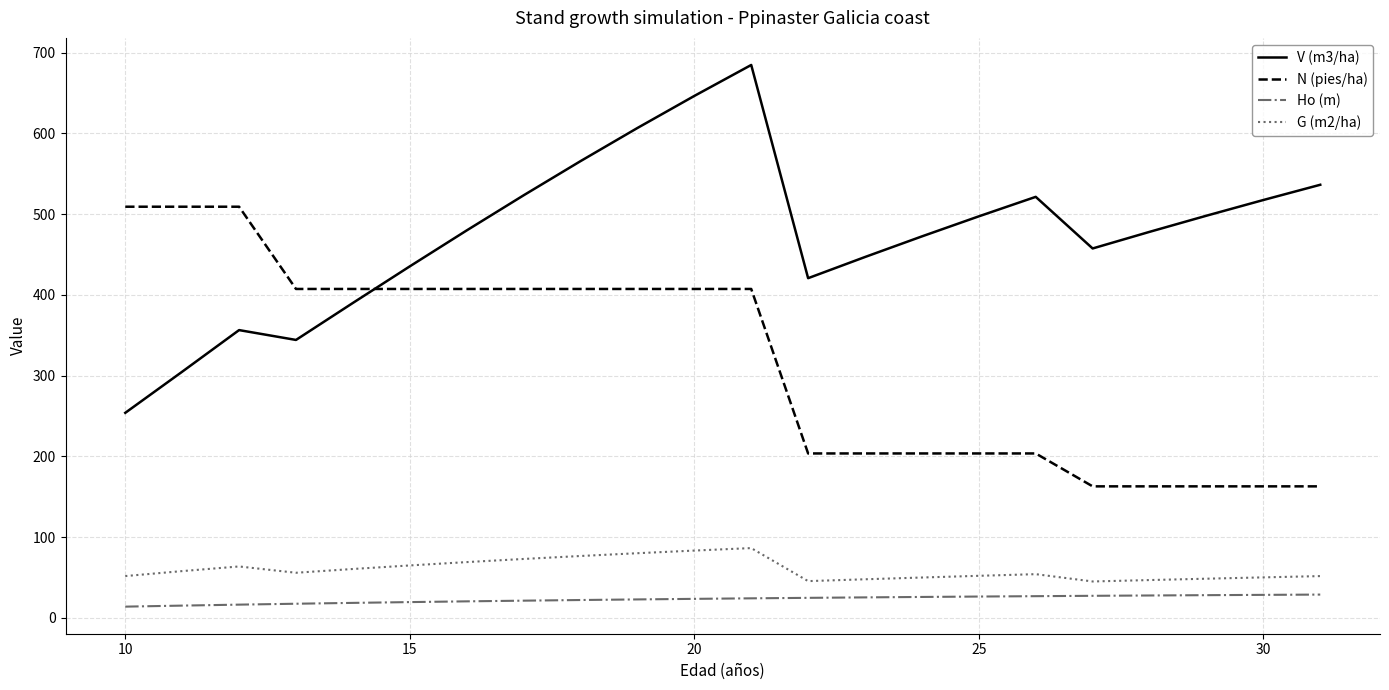

What is the smallest value displayed?

14.0